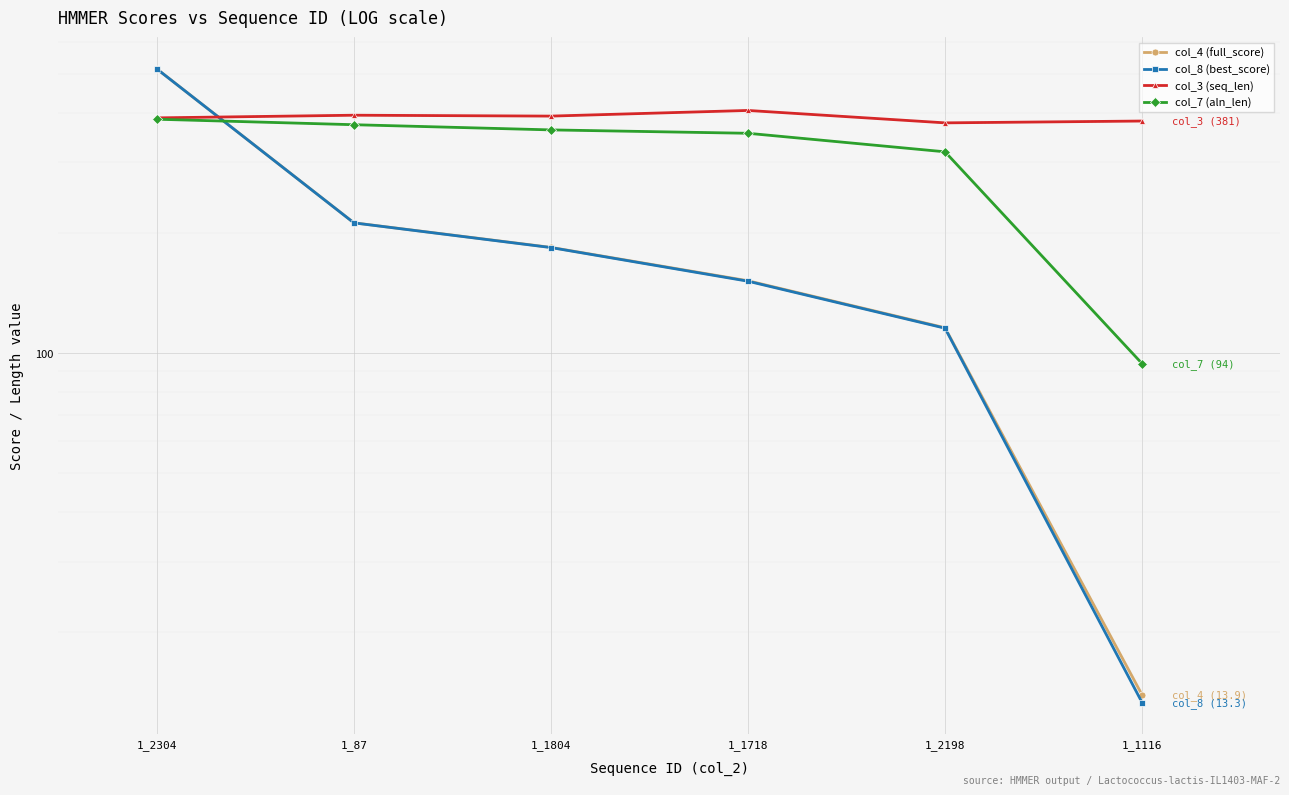

What is the total value across all series at 1_2198?

926.9